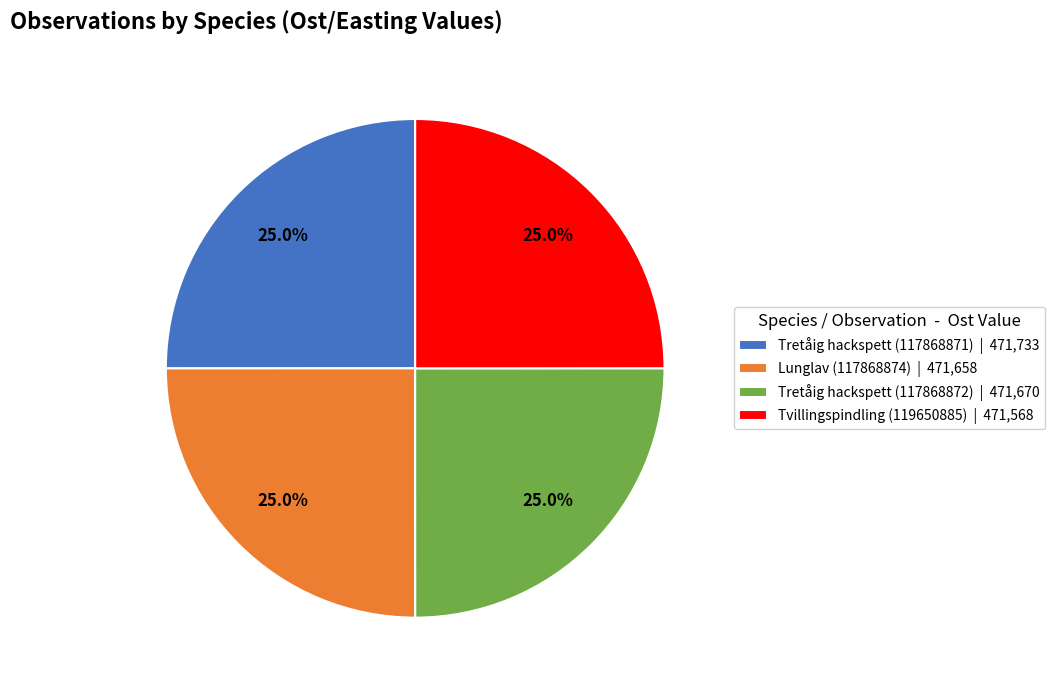

Is Tretåig hackspett (117868871) | 471,733 the majority of the pie?

No